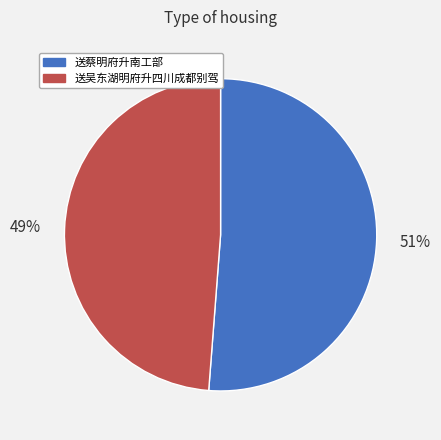

Is the sum of 送吴东湖明府升四川成都别驾 and 送蔡明府升南工部 greater than half?

Yes